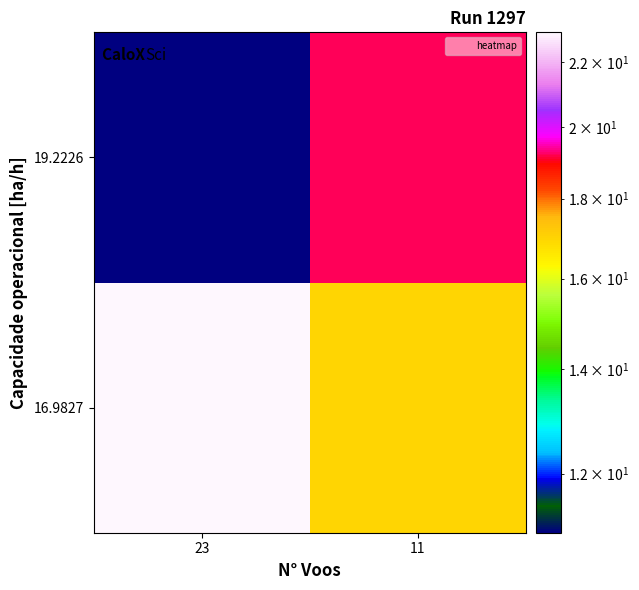

Which category has the lowest value across all series?

23